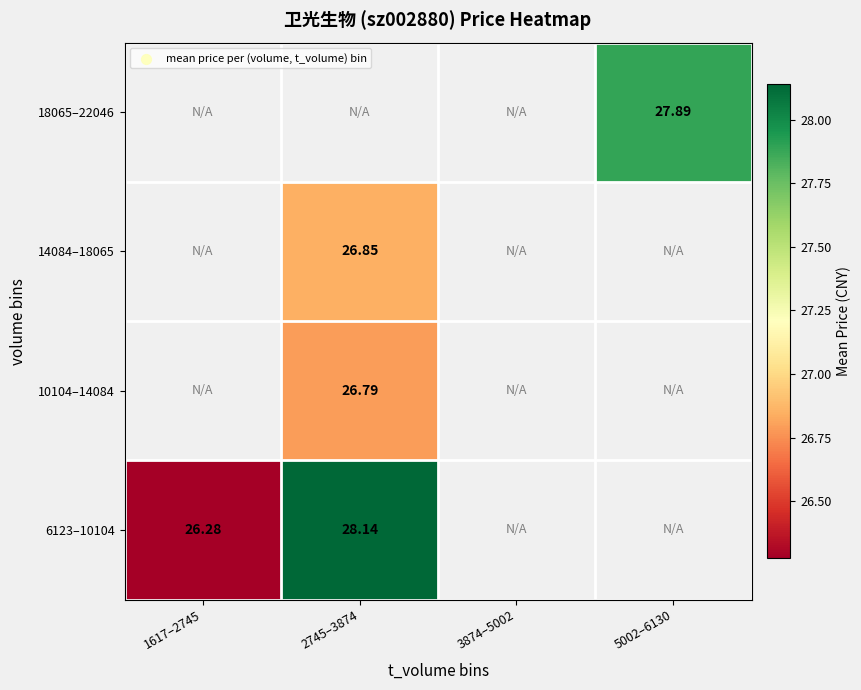

Is it true that 18065–22046 equals 27.9 at 5002–6130?

True